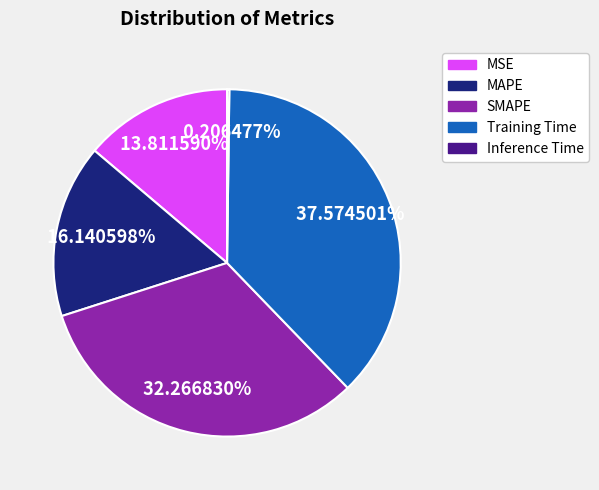

Combined, what portion of the pie is MSE and Training Time?

51.4%